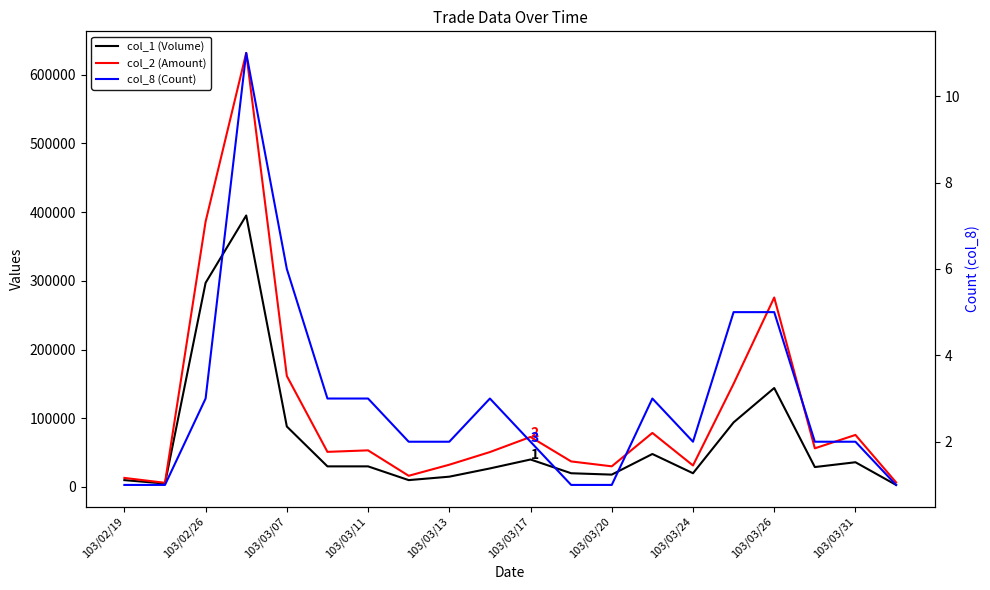

What is the highest value of the col_2 (Amount) series?

631490